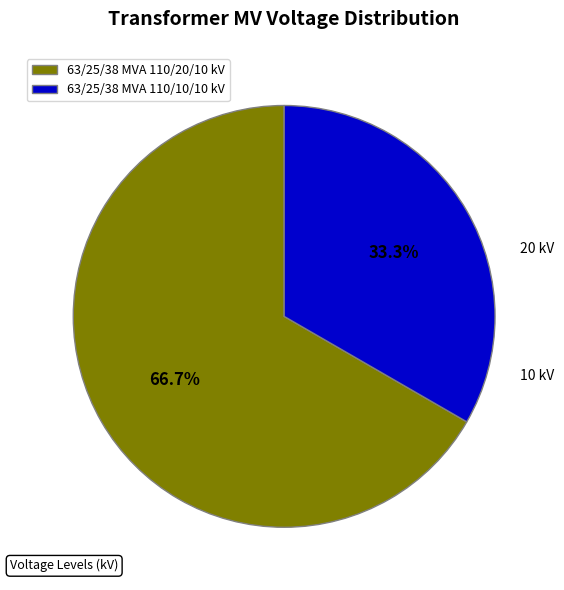

Does 63/25/38 MVA 110/20/10 kV account for over 50% of the chart?

Yes